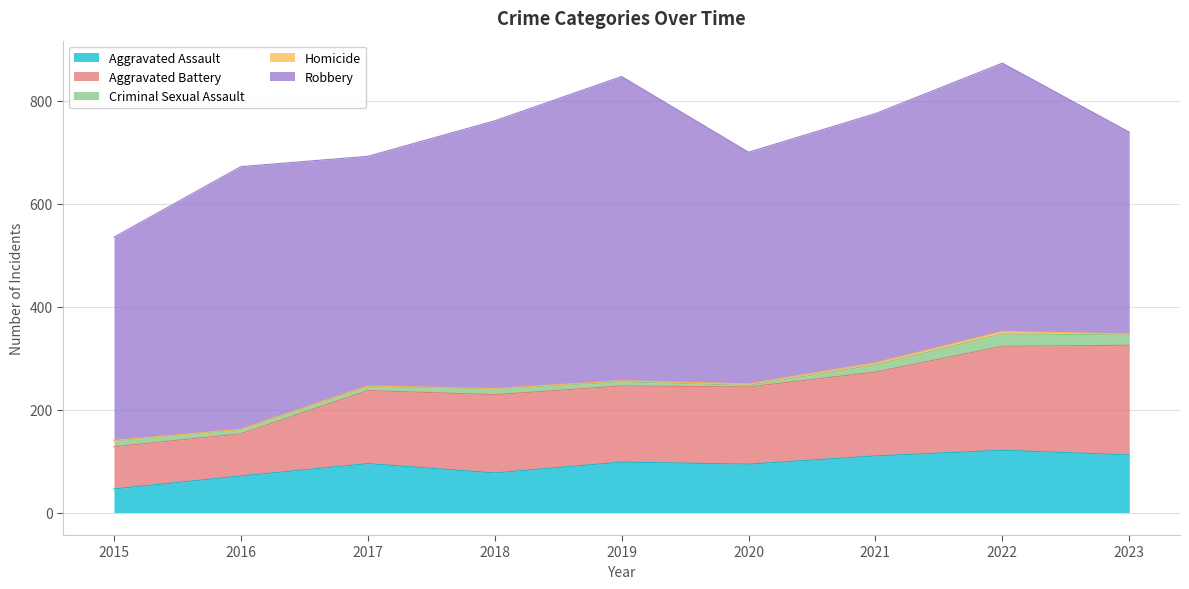

Reading right to left, transcribe all the data shown in this chart.

Aggravated Assault: 112	121	110	94	98	77	95	71	46
Aggravated Battery: 213	202	163	150	148	152	142	82	82
Criminal Sexual Assault: 20	24	14	3	8	11	8	8	12
Homicide: 2	5	4	3	2	1	1	1	0
Robbery: 392	521	484	450	591	520	446	510	395